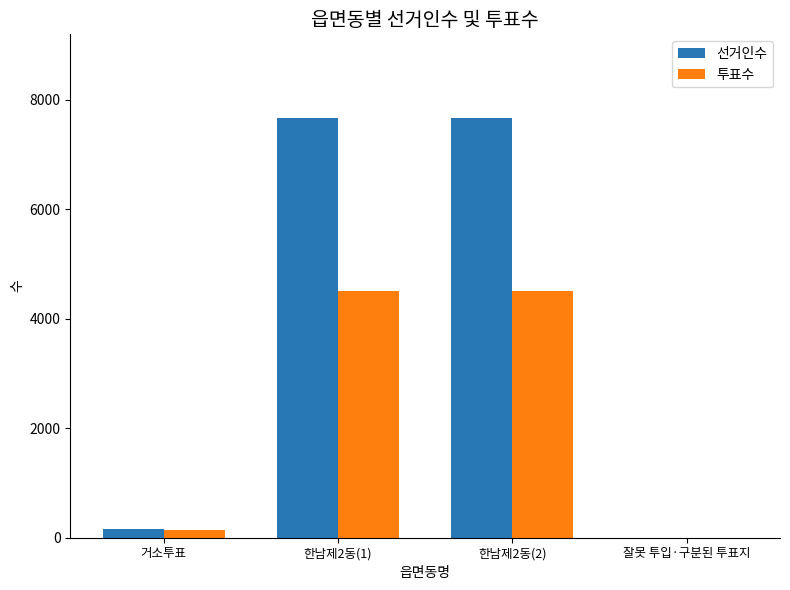

Reading right to left, extract all data points from this chart.

선거인수: 0	7659	7659	154
투표수: 3	4496	4496	150